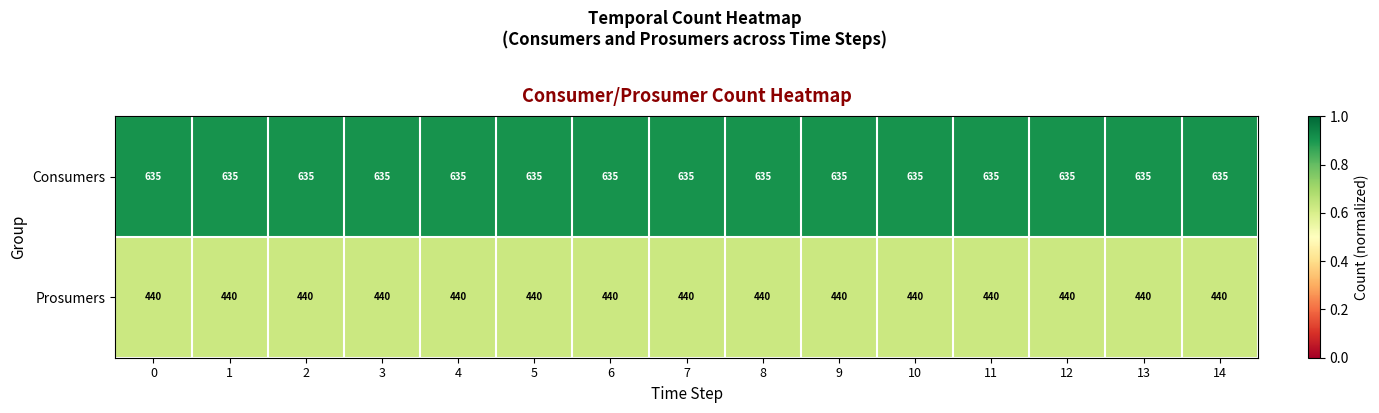

The Prosumers series shows 440 at 10. True or false?

True